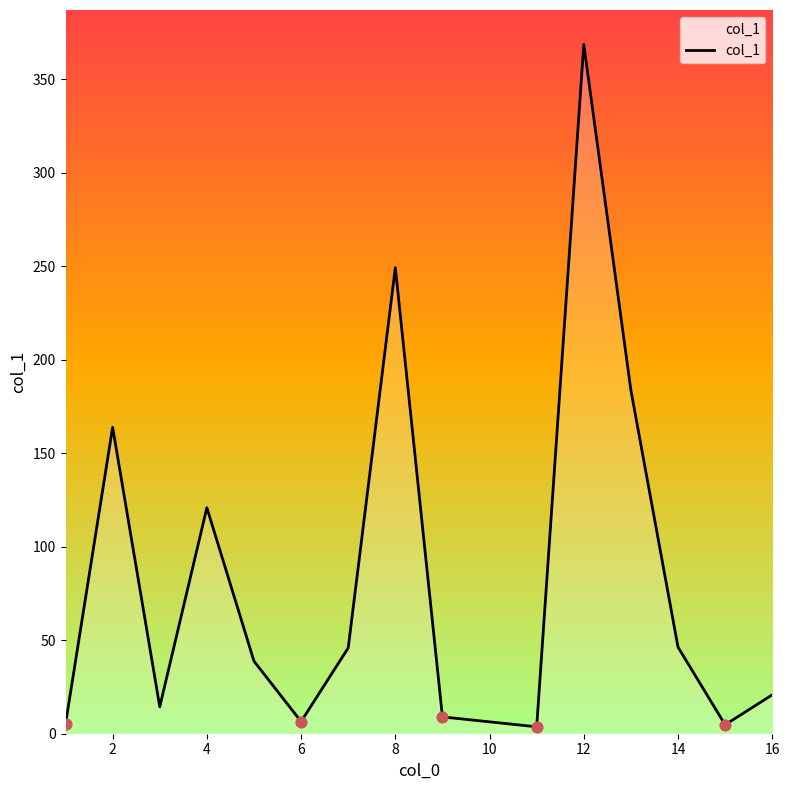

What is the greatest value displayed?

368.7